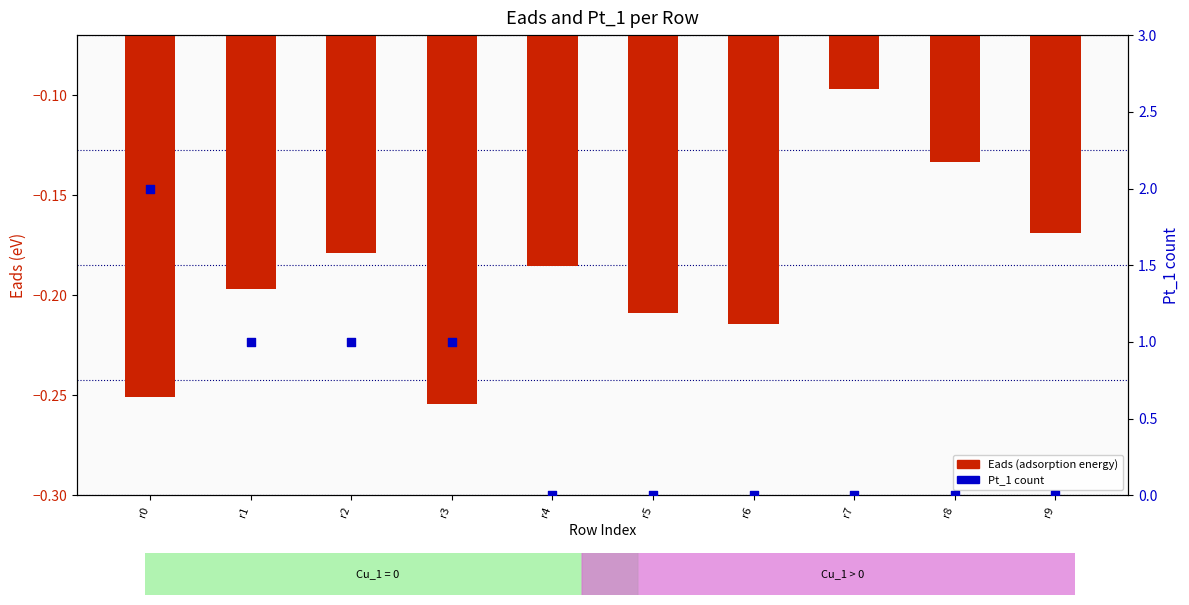

Which series has the widest spread of Y values?

Pt_1 count